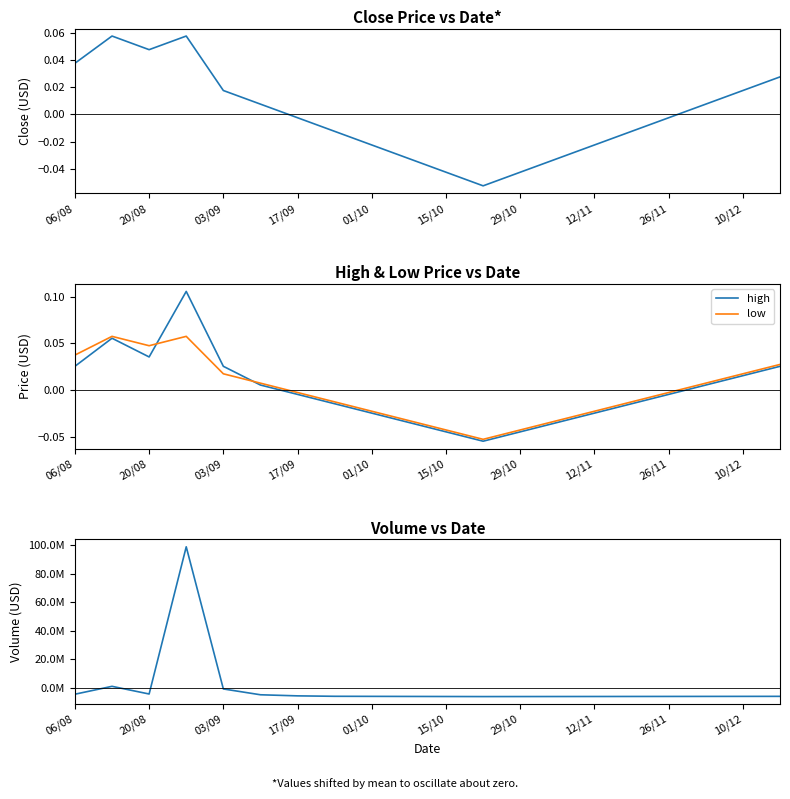

True or false: low has a value of 0.1 at 06/08.

False